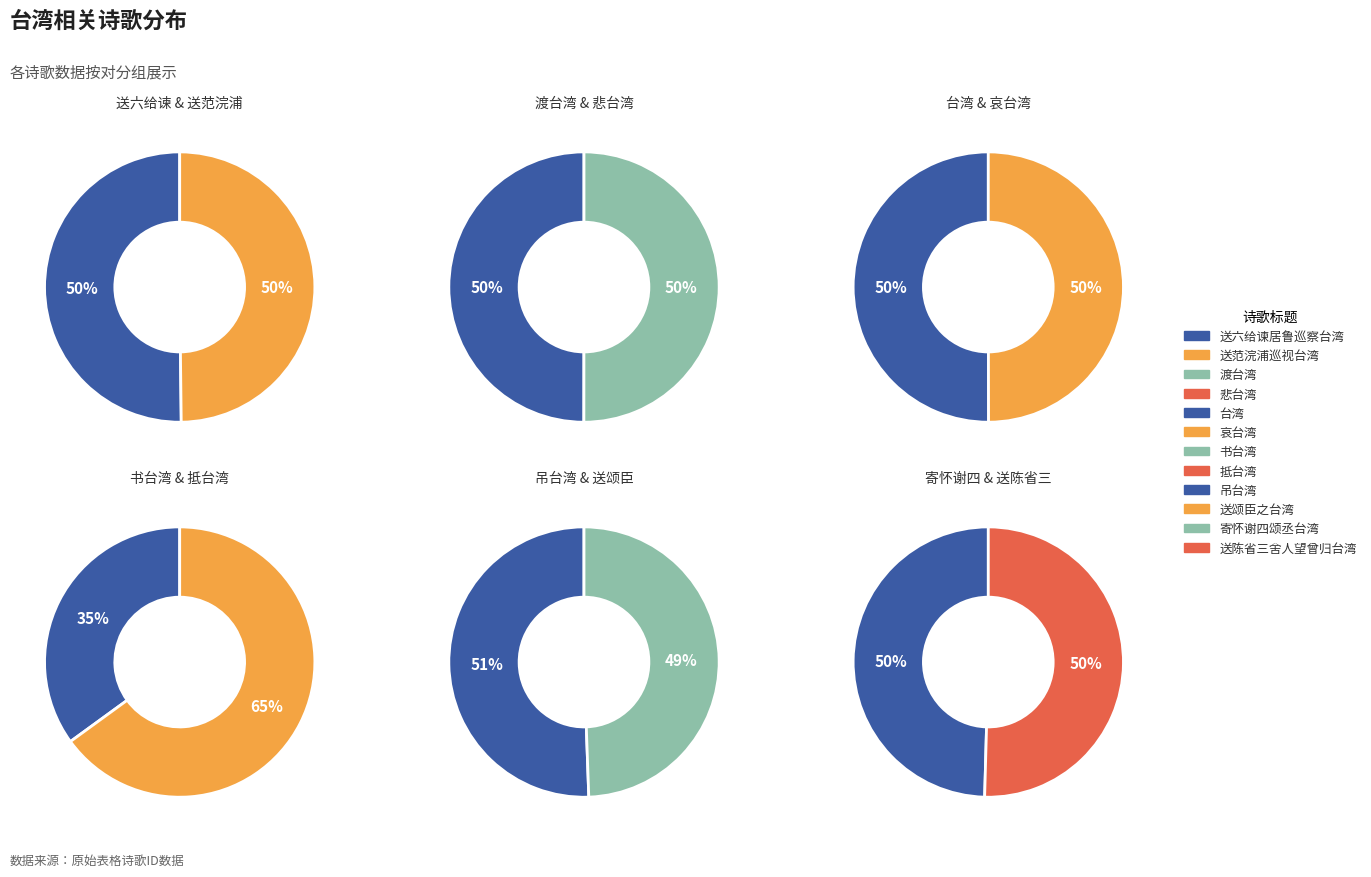

Which slice is the smallest?

书台湾 其一 乙未